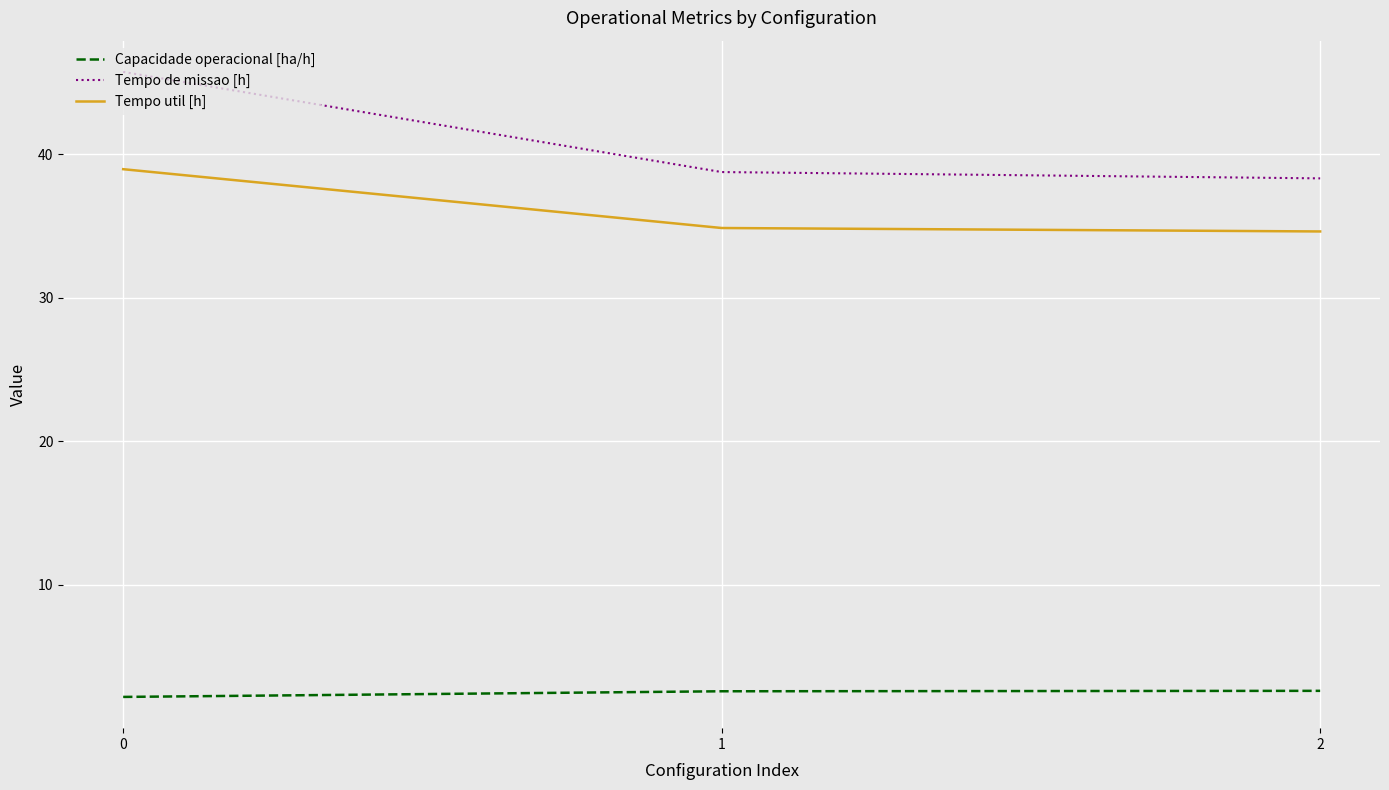

What is the total value across all series at 0?

86.9